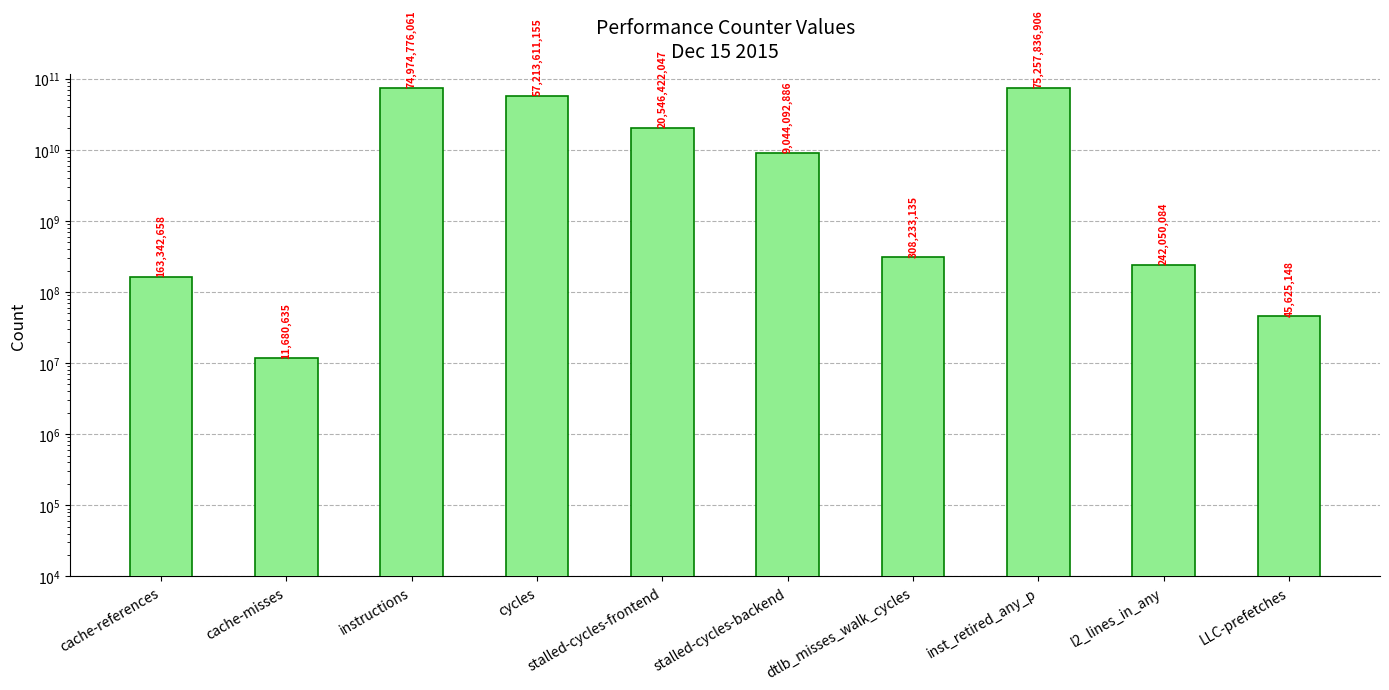

How many series are shown in this chart?

1